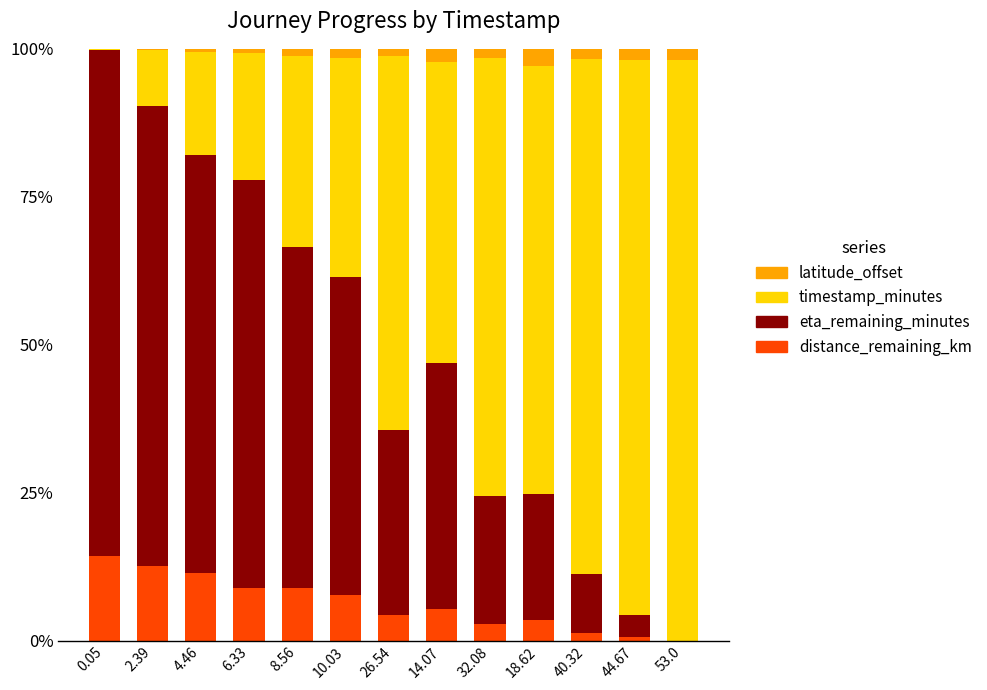

The value of distance_remaining_km at 4.46 is 17.8. True or false?

False